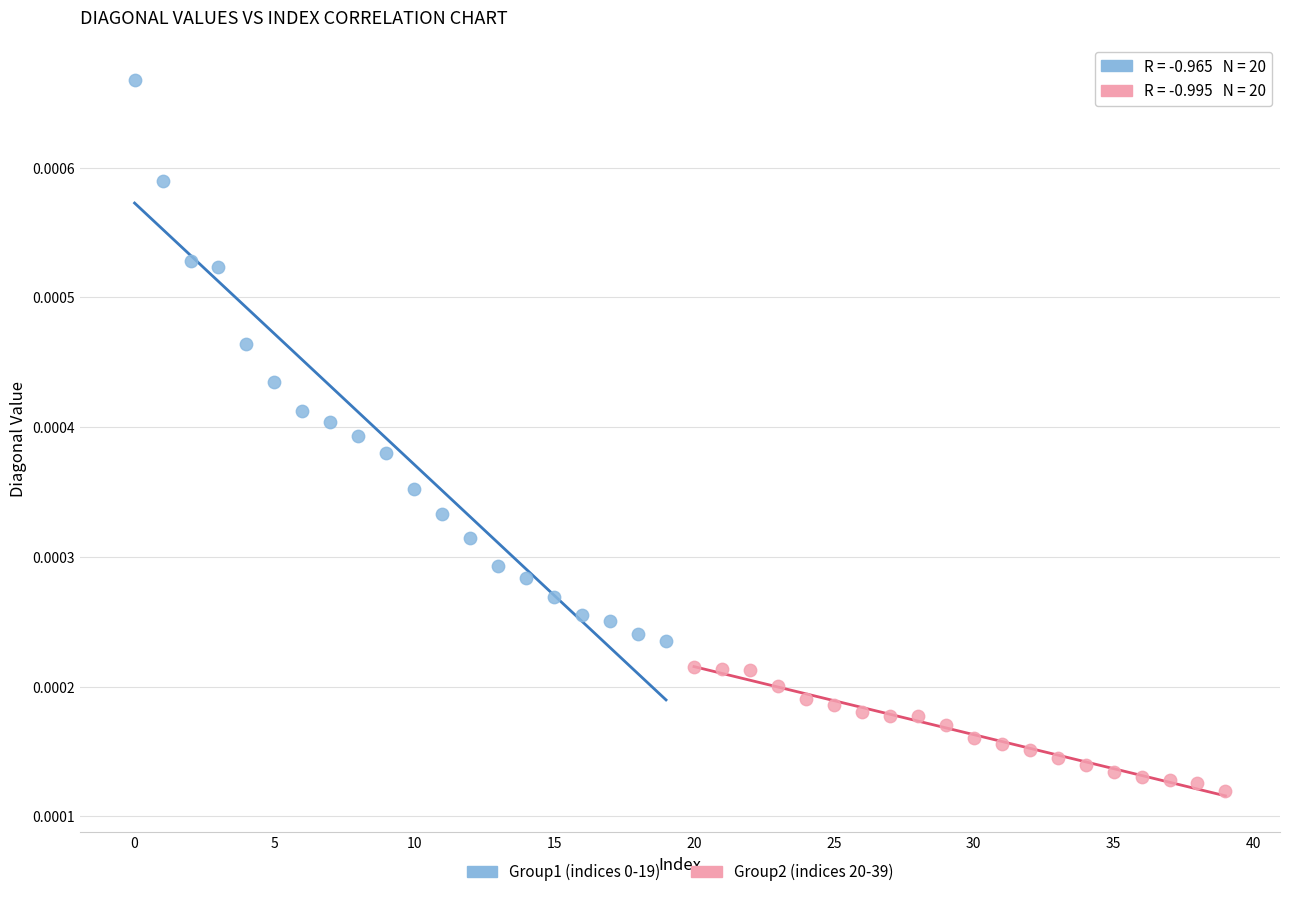

Which series contains the lowest Y value?

Group2 (indices 20-39)